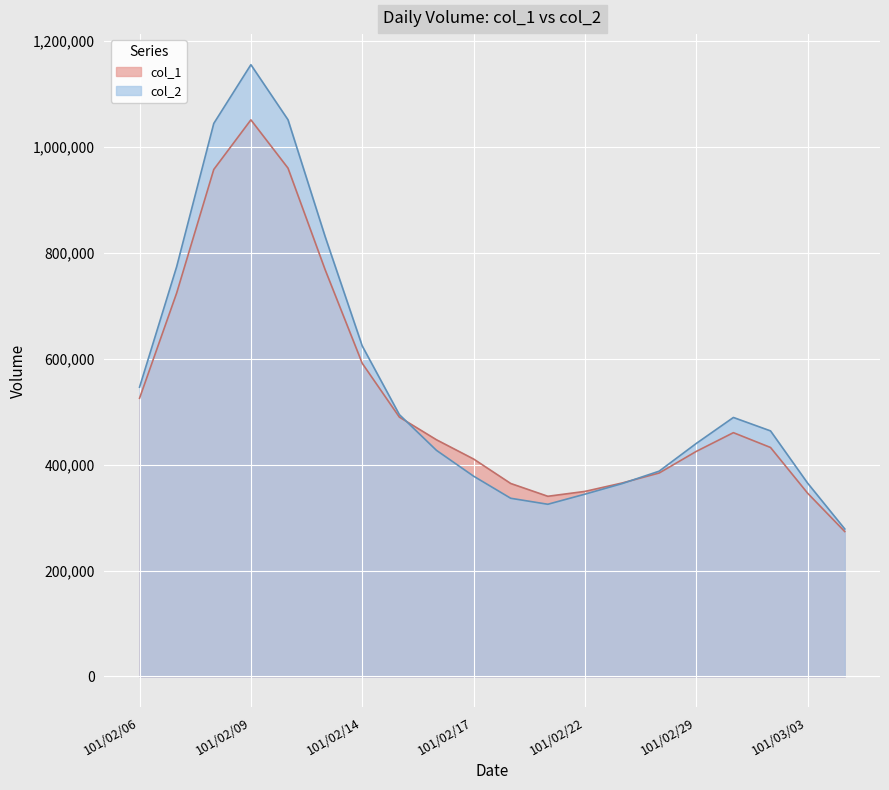

What is the average value of the col_2 series?

555829